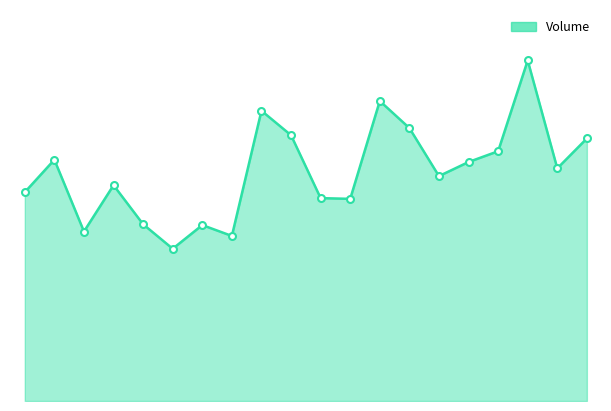

Does the chart display data point markers on the line(s)?

No